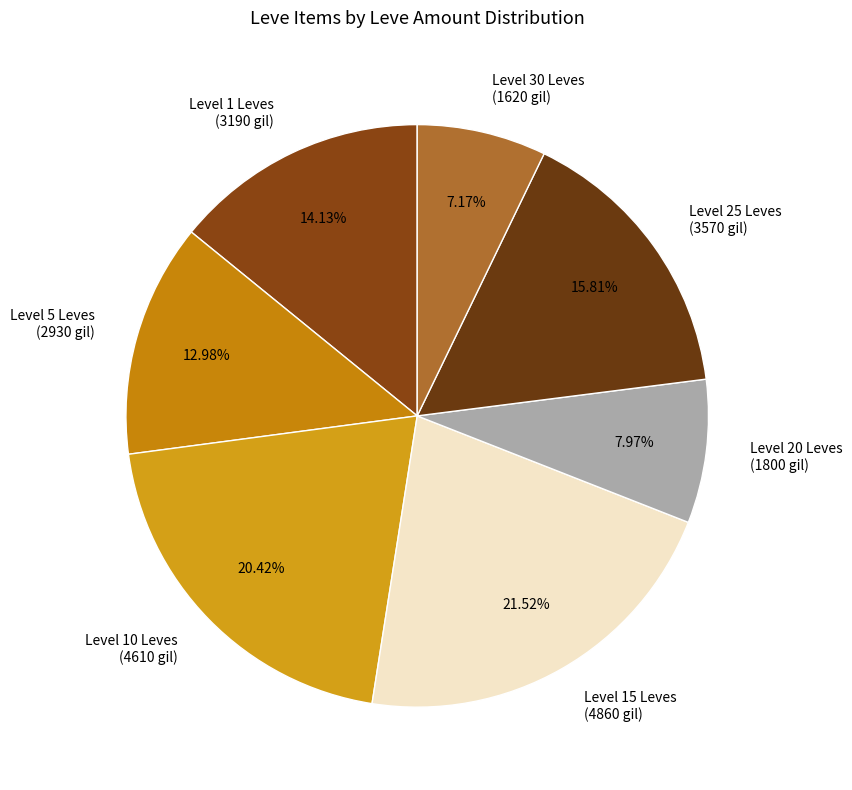

Approximately how many times larger is the value at Level 25 Leves (3570 gil) compared to Level 1 Leves (3190 gil)?

1.1